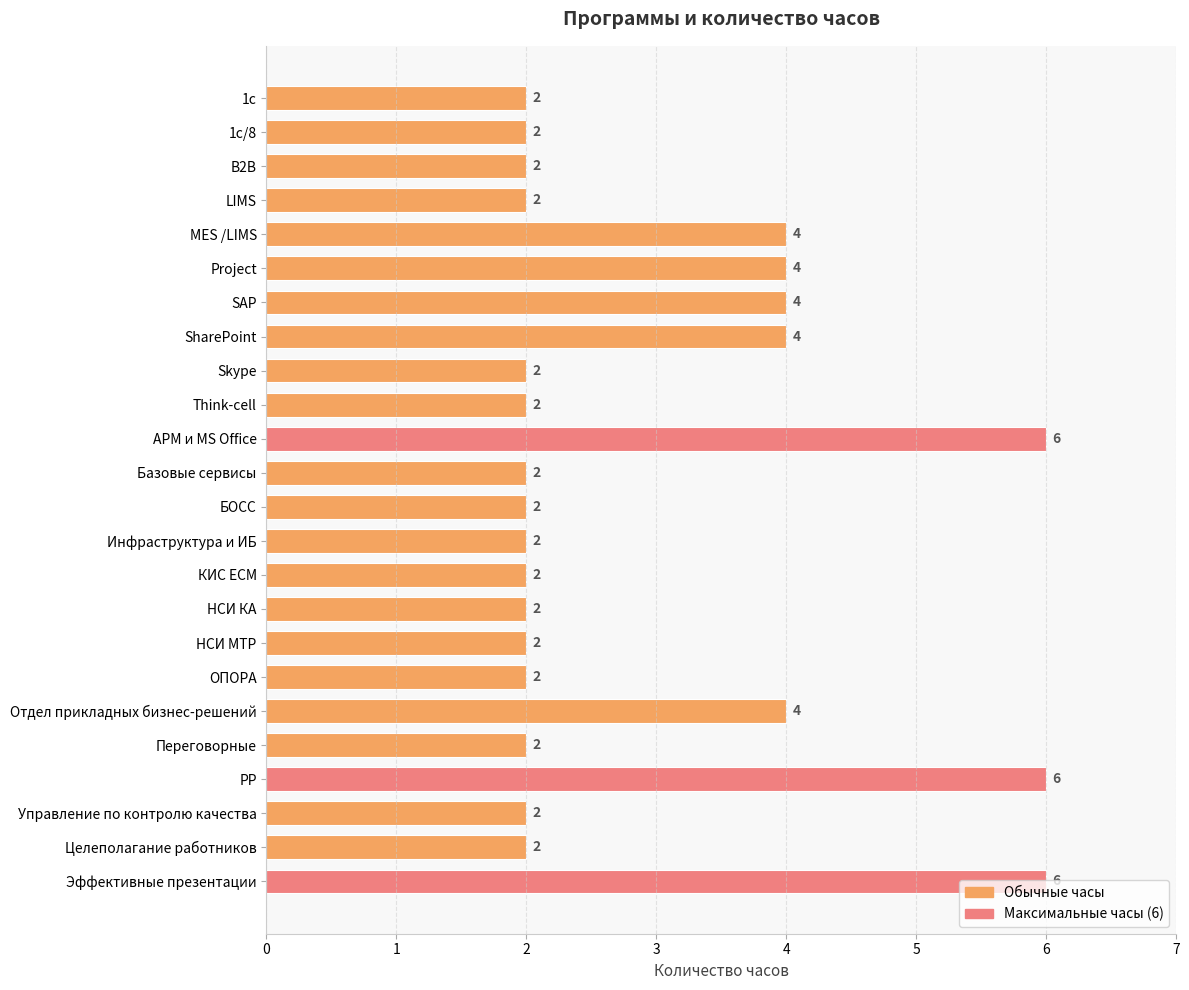

True or false: the data shows 2 at Целеполагание работников.

True